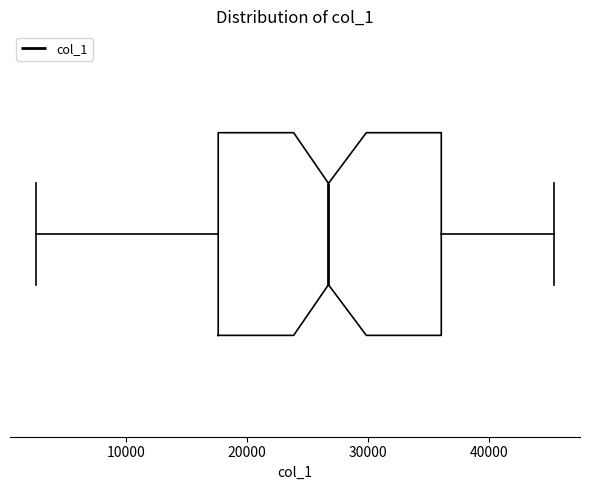

Where does the left whisker of the box end on the x-axis? The values are not printed on the chart, so give them approximately, as read against the axis.

3000